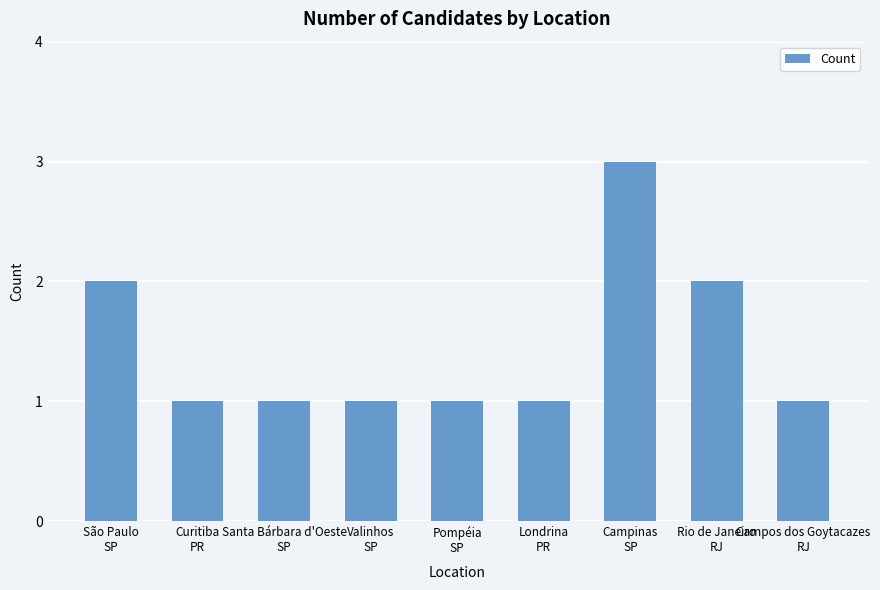

How many bars are there in total?

9